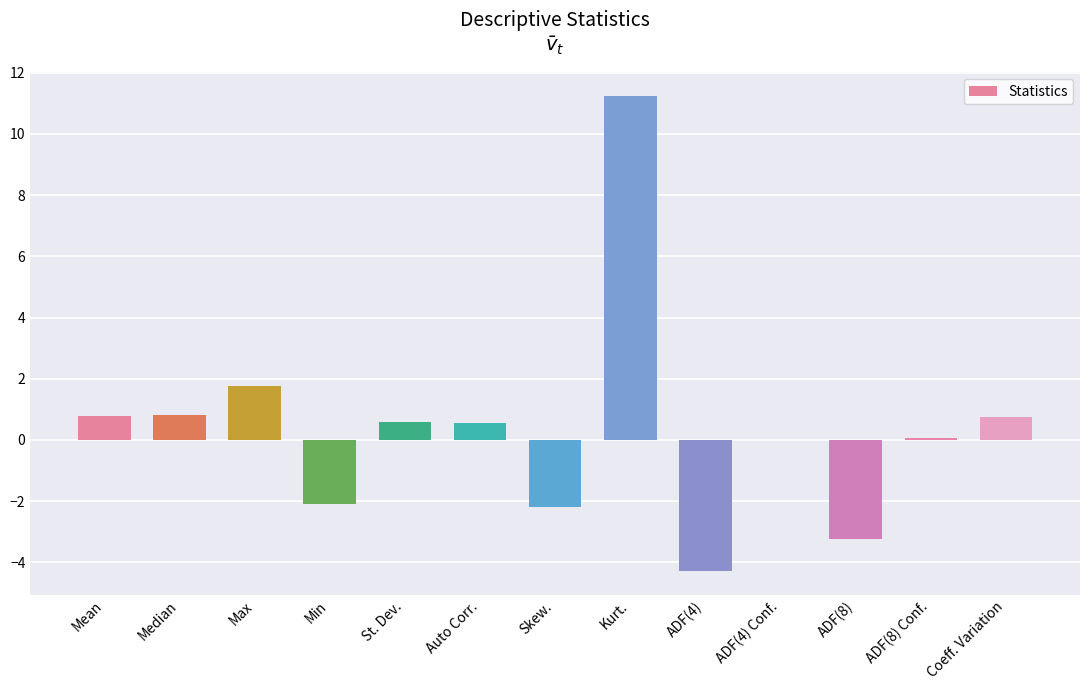

Where does the data first go above 0?

Mean